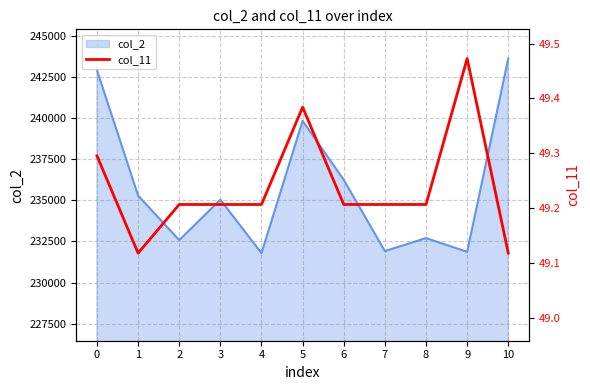

Rank the categories by value from highest to lowest.

9, 5, 0, 2, 3, 4, 6, 7, 8, 1, 10